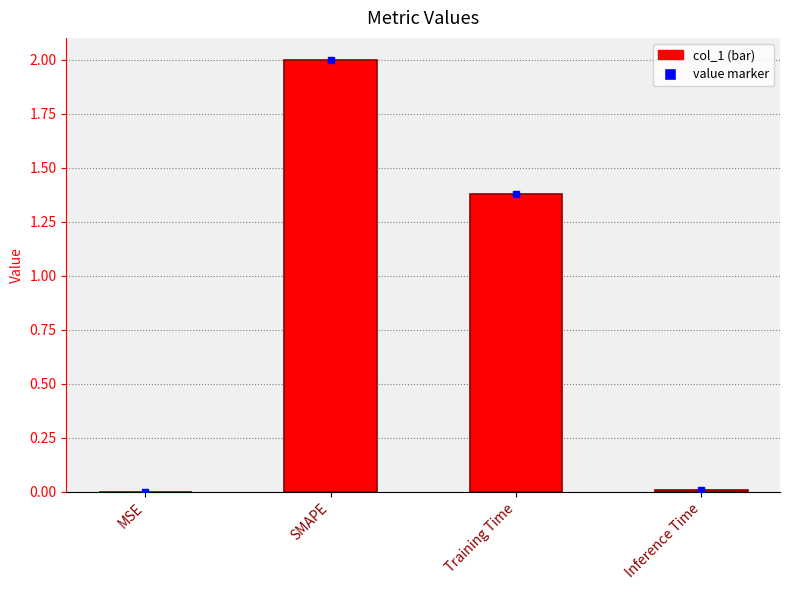

At which label does the data first exceed 1?

SMAPE